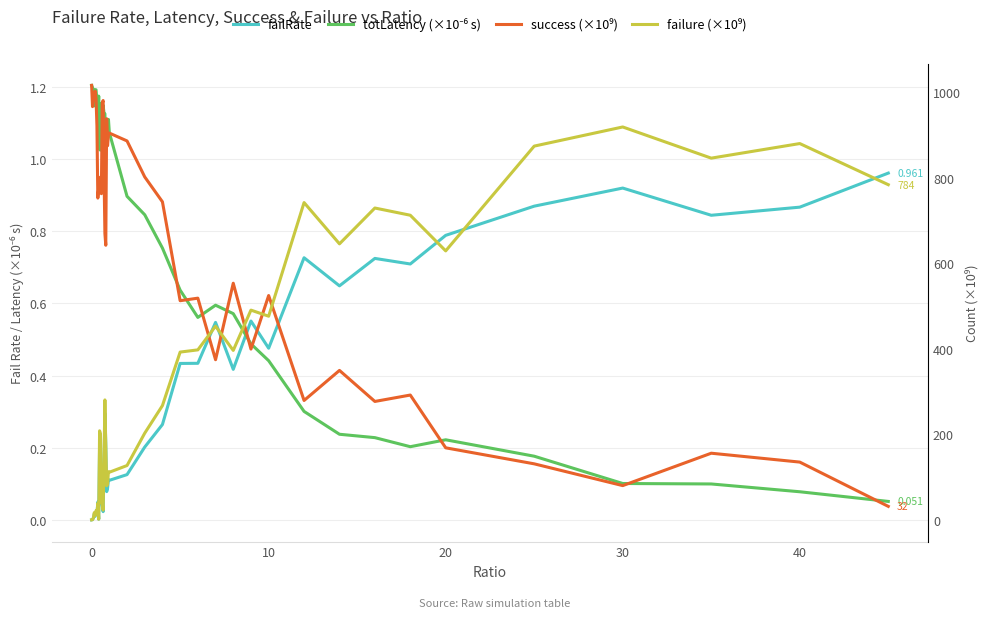

Reading right to left, extract all data points from this chart.

failRate: 1.0	0.9	0.8	0.9	0.9	0.8	0.7	0.7	0.6	0.7	0.5	0.6	0.4	0.5	0.4	0.4	0.3	0.2	0.1	0.1	0.1	0.1	0.1	0.2	0.3	0.1	0.0	0.0	0.0	0.2	0.2	0.0	0.0	0.0	0.0	0.0	0.0	0.0	0.0	0.0
totLatency (×10⁻⁶ s): 0.1	0.1	0.1	0.1	0.2	0.2	0.2	0.2	0.2	0.3	0.4	0.5	0.6	0.6	0.6	0.6	0.8	0.8	0.9	1.1	1.1	1.1	1.1	1.0	1.1	1.1	1.1	1.1	1.2	1.0	1.0	1.2	1.1	1.2	1.2	1.2	1.1	1.2	1.2	1.2
success (×10⁹): 31.6	135.2	155.9	80.1	131.1	168.6	292.0	277.1	349.6	279.3	524.8	399.6	553.7	374.7	518.7	512.7	744.1	802.4	886.6	905.0	901.1	875.2	938.6	642.5	670.0	814.3	981.1	974.7	763.1	802.0	797.8	776.4	752.8	921.9	985.5	1002.9	991.7	991.4	966.8	1016.5
failure (×10⁹): 784.2	880.4	846.3	919.2	874.4	629.3	712.7	729.6	645.8	742.3	476.5	490.7	396.5	453.1	397.7	392.6	267.4	202.8	127.1	111.4	112.8	83.9	79.7	171.0	280.6	138.6	22.9	39.8	39.3	200.6	208.4	1.5	39.2	15.2	21.8	10.0	16.9	4.7	0.5	0.0